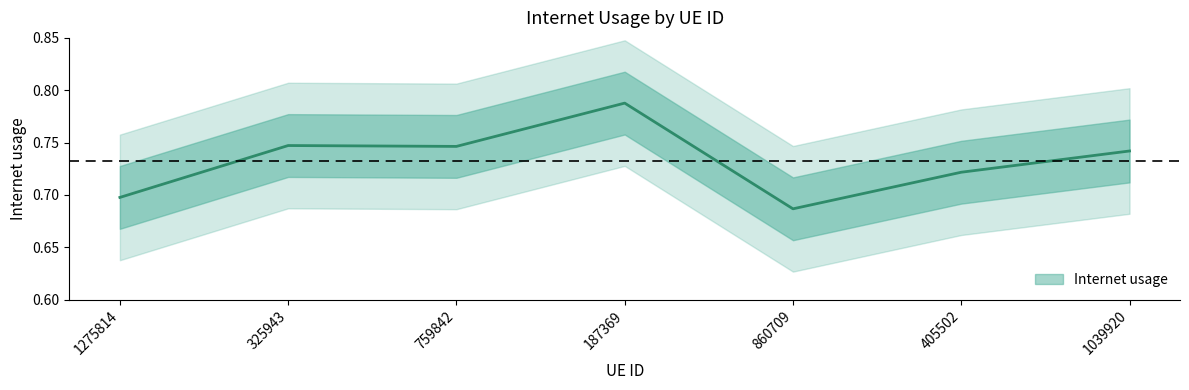

What is the label of the 3rd point from the right?

860709